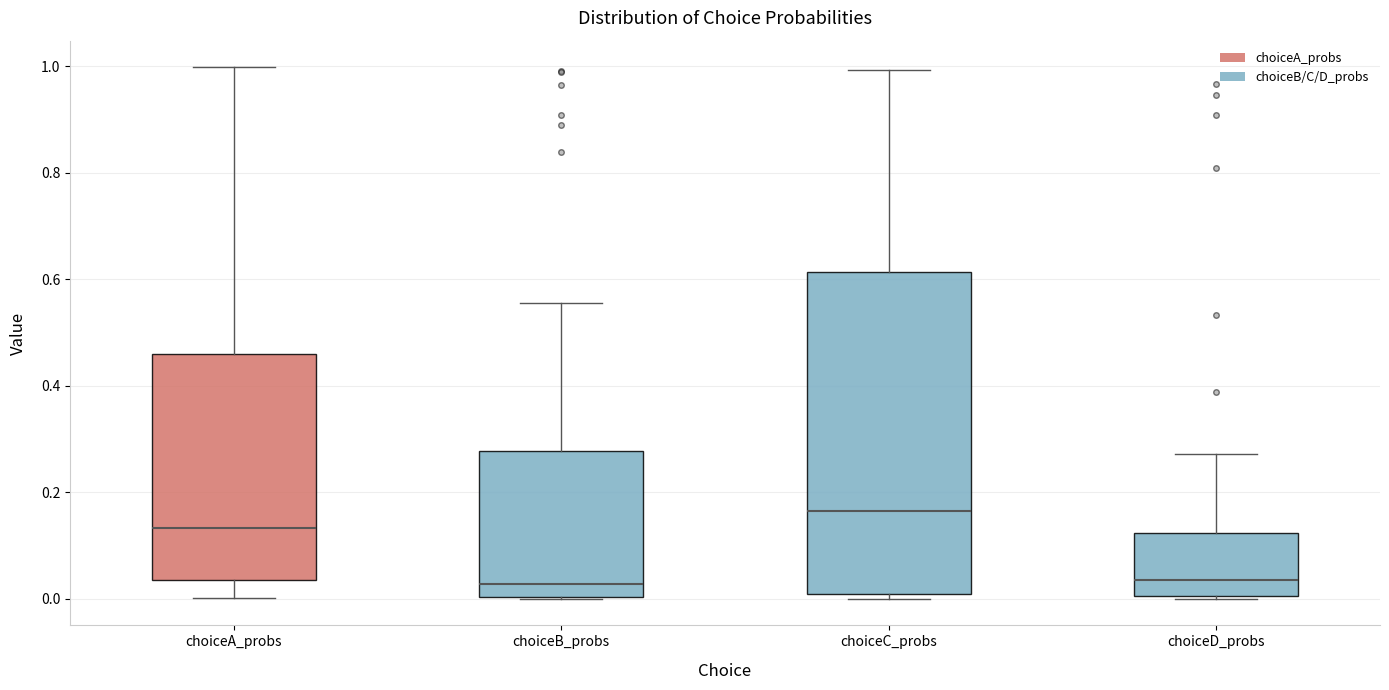

Where does the lower whisker of the box for choiceA_probs end on the y-axis? The values are not printed on the chart, so give them approximately, as read against the axis.

0.00